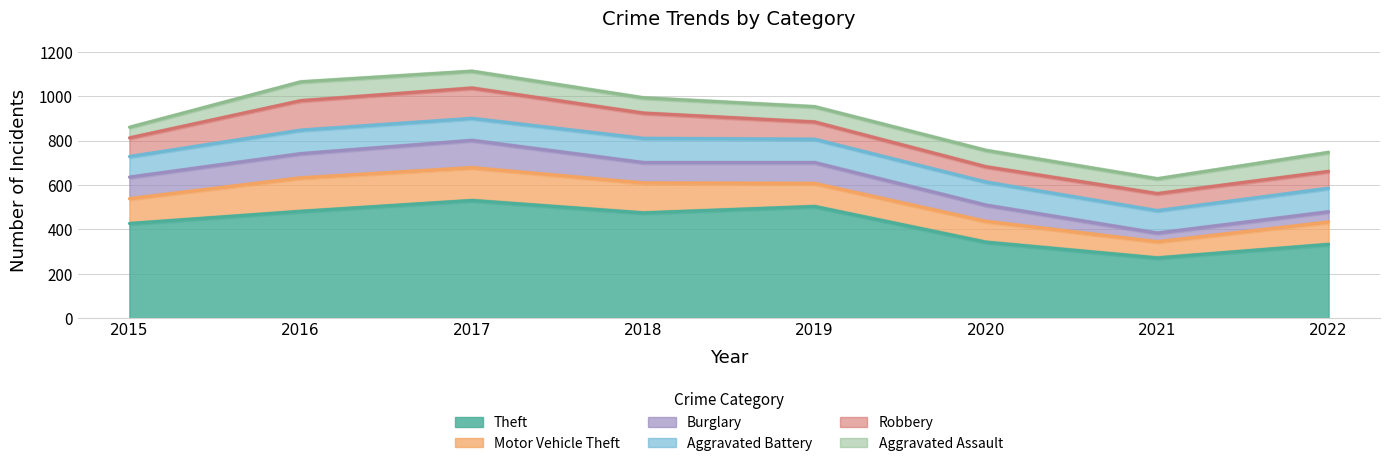

What is the minimum value shown in the chart?

39